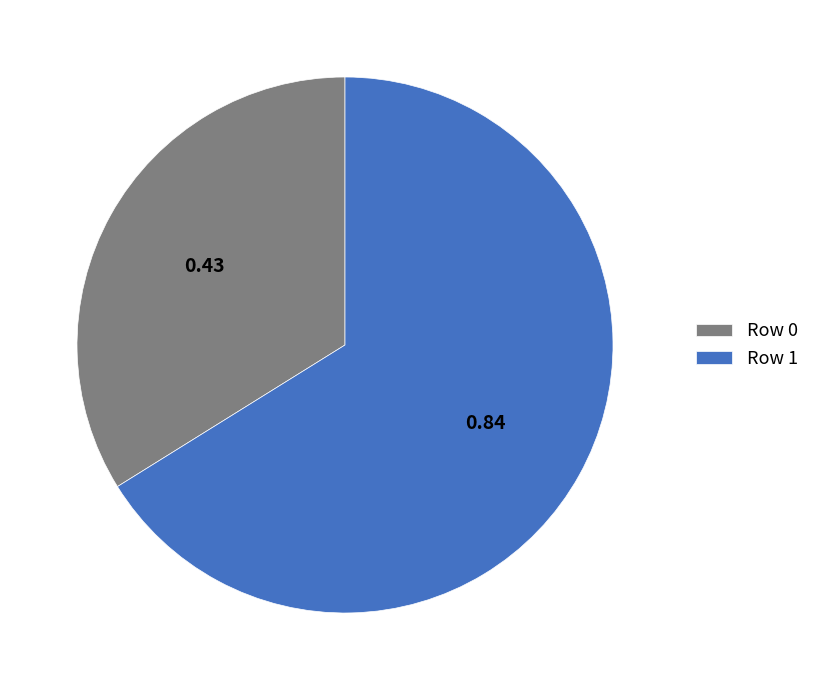

Rank the categories by value from lowest to highest.

Row 0, Row 1